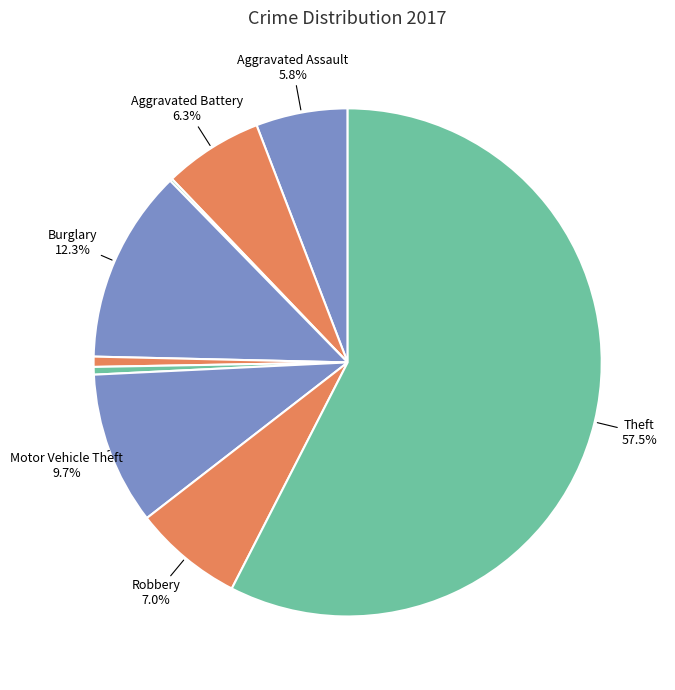

Count the number of slices in the pie.

9